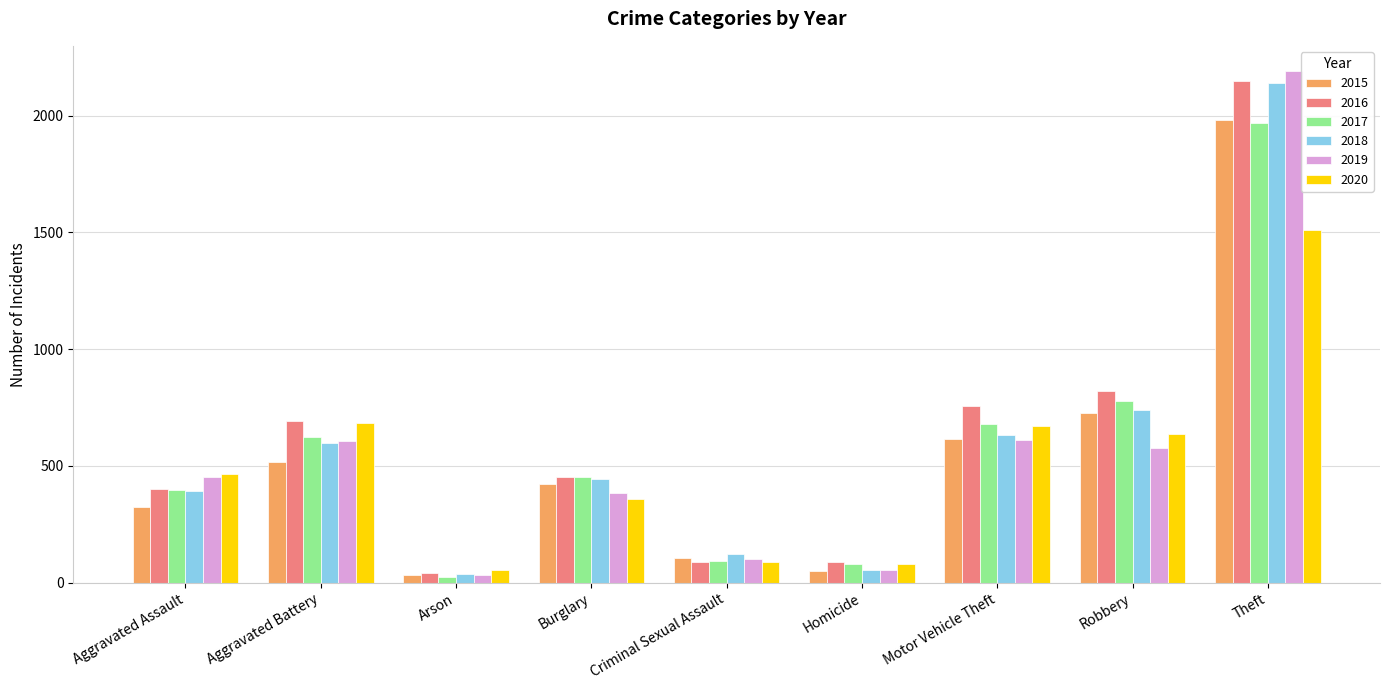

What is the lowest value of the 2020 series?

55